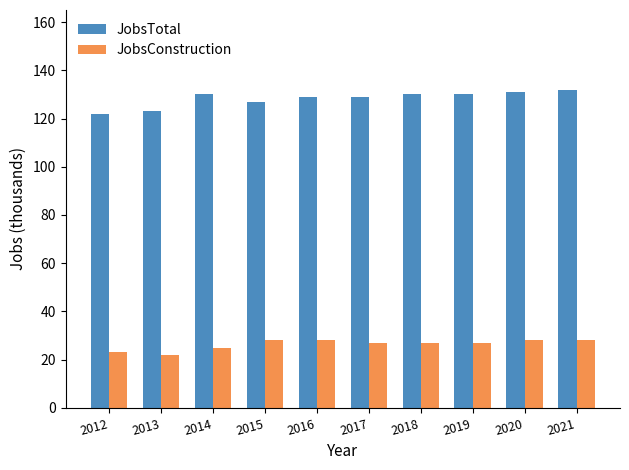

Rank the series at 2013 from highest to lowest value.

JobsTotal, JobsConstruction